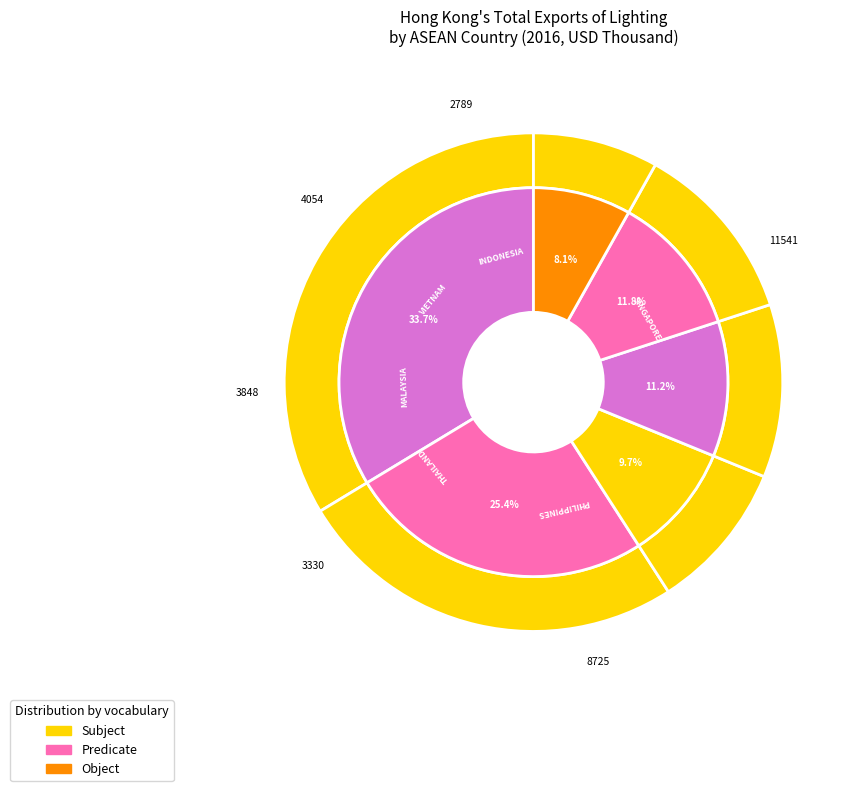

Which slice is the largest?

SINGAPORE